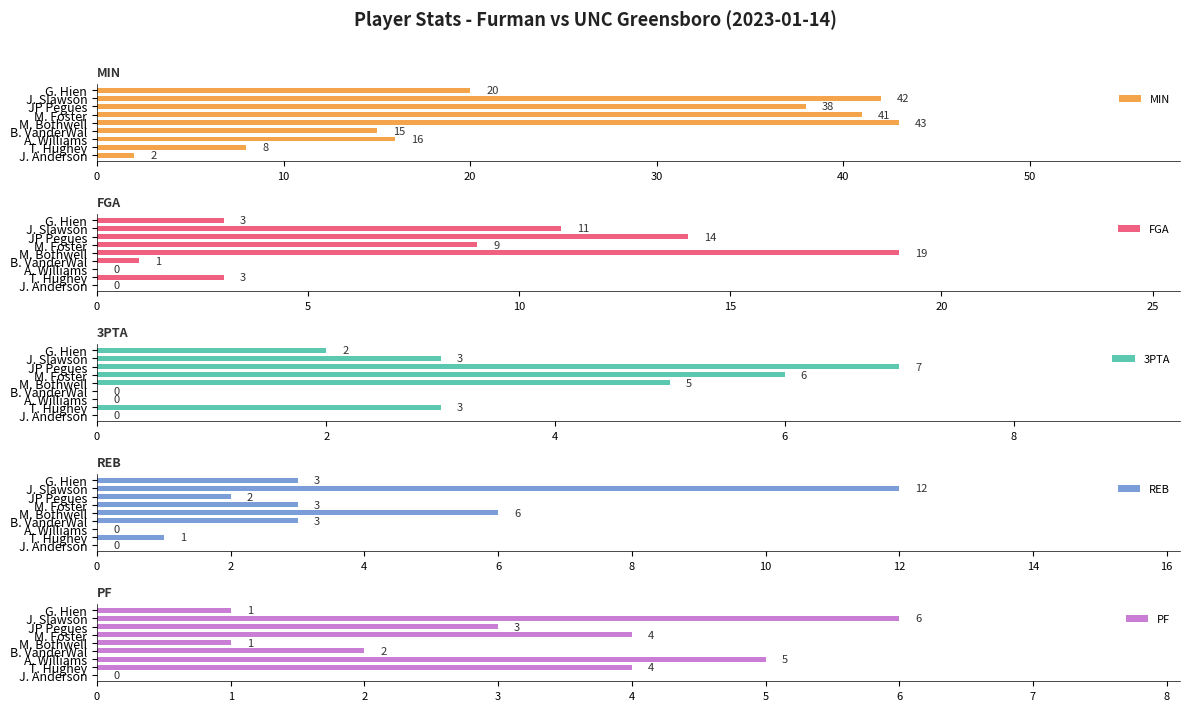

What is the difference between the maximum and minimum values in the MIN series?

41